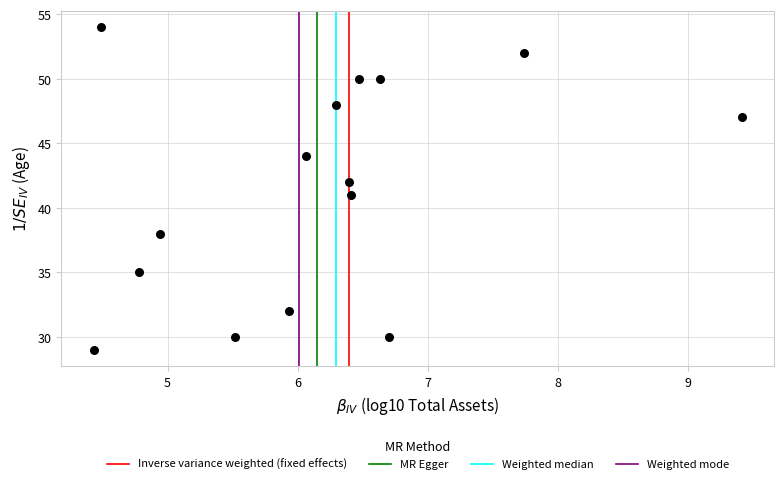

What is the range of Y values (max minus min)?

25